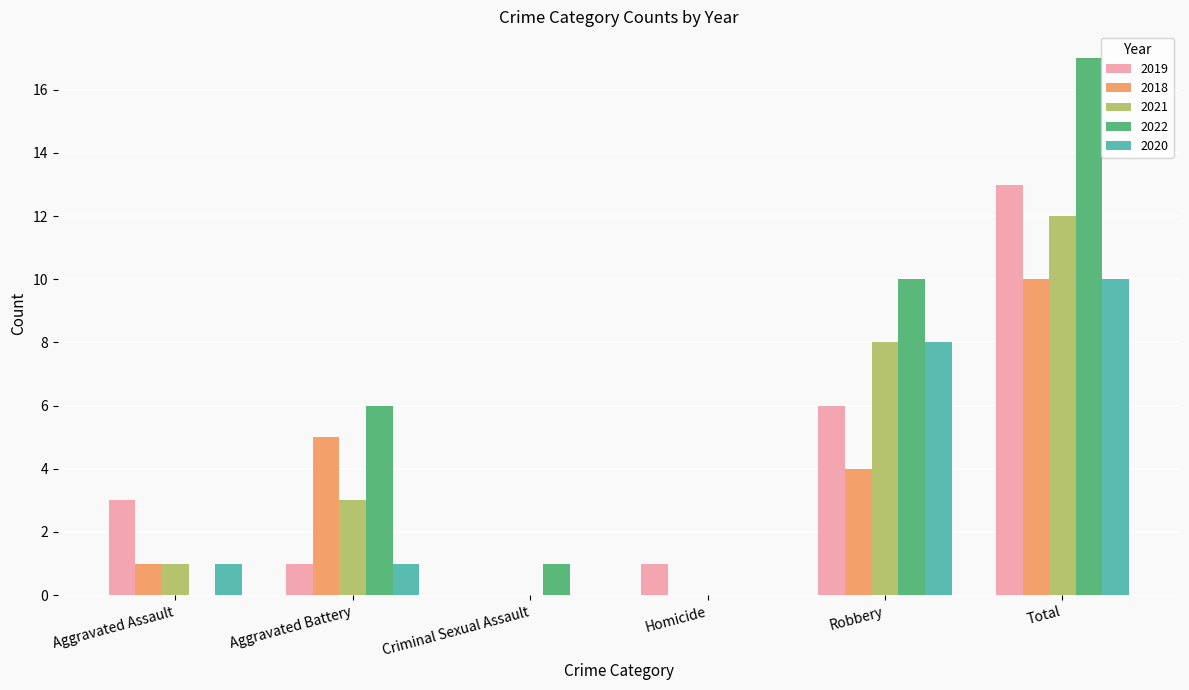

What is the greatest value displayed?

17